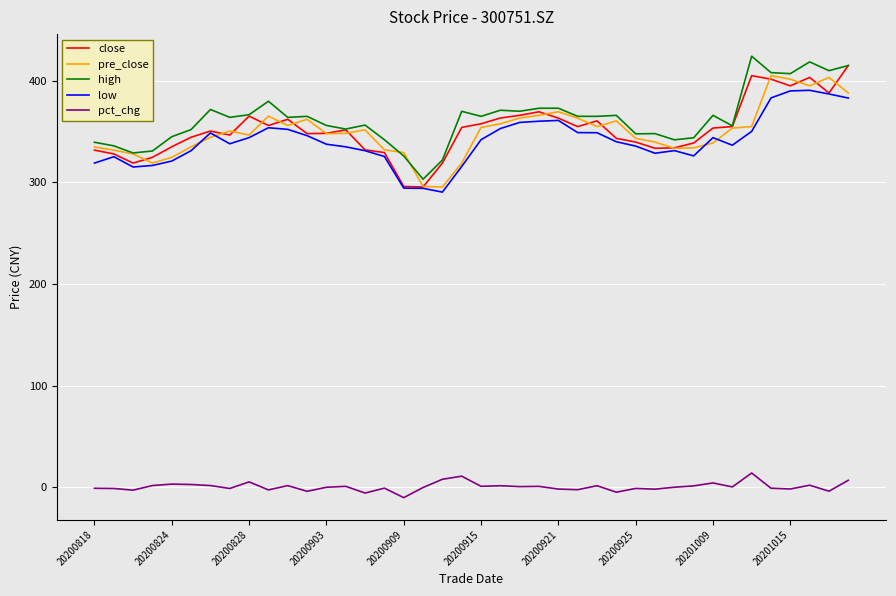

How many lines are shown in the chart?

5